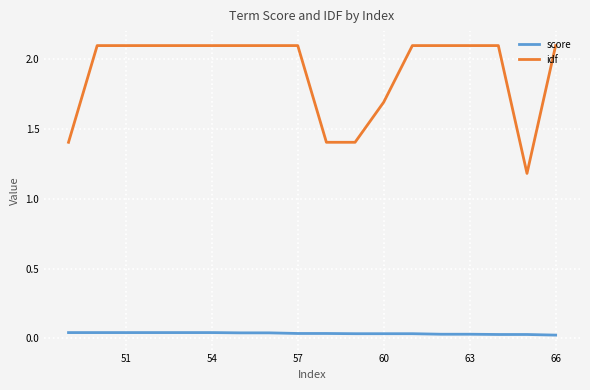

What is the difference between the maximum and minimum values in the idf series?

0.9